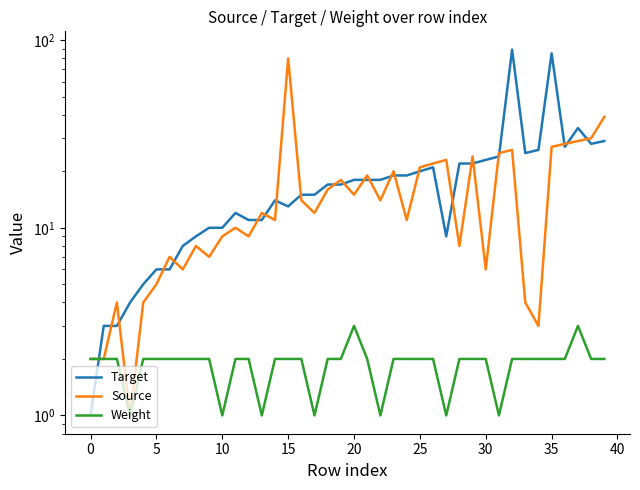

What is the minimum value shown in the chart?

1